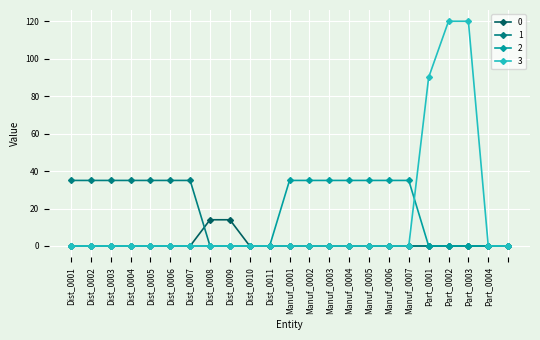

At how many categories does at least one series exceed 8?

19